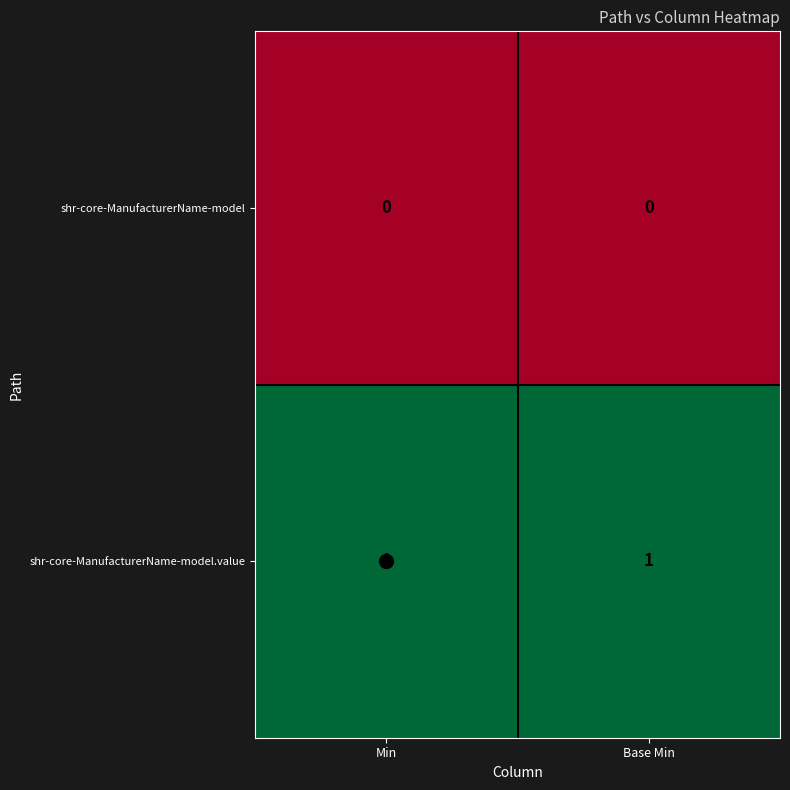

Rank the series at Min from highest to lowest value.

shr-core-ManufacturerName-model.value, shr-core-ManufacturerName-model